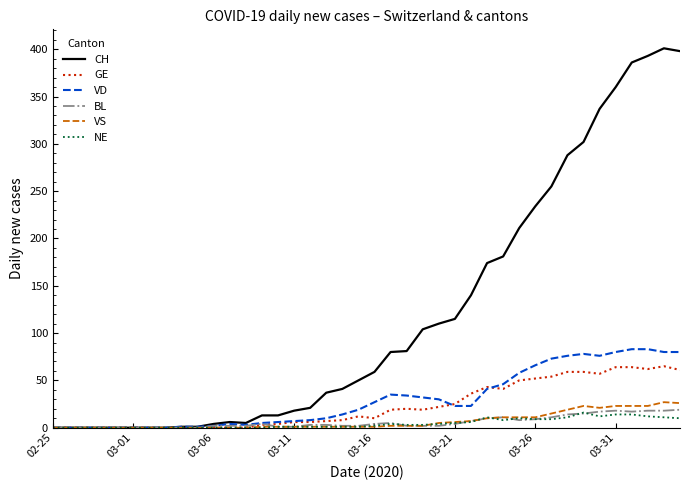

Which series has the largest range (max minus min)?

CH